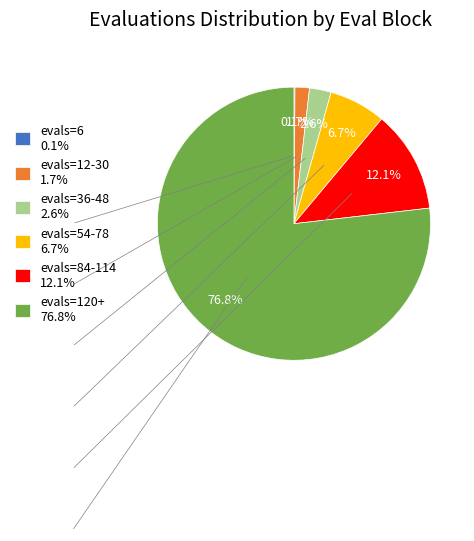

Does any single category account for the majority?

Yes